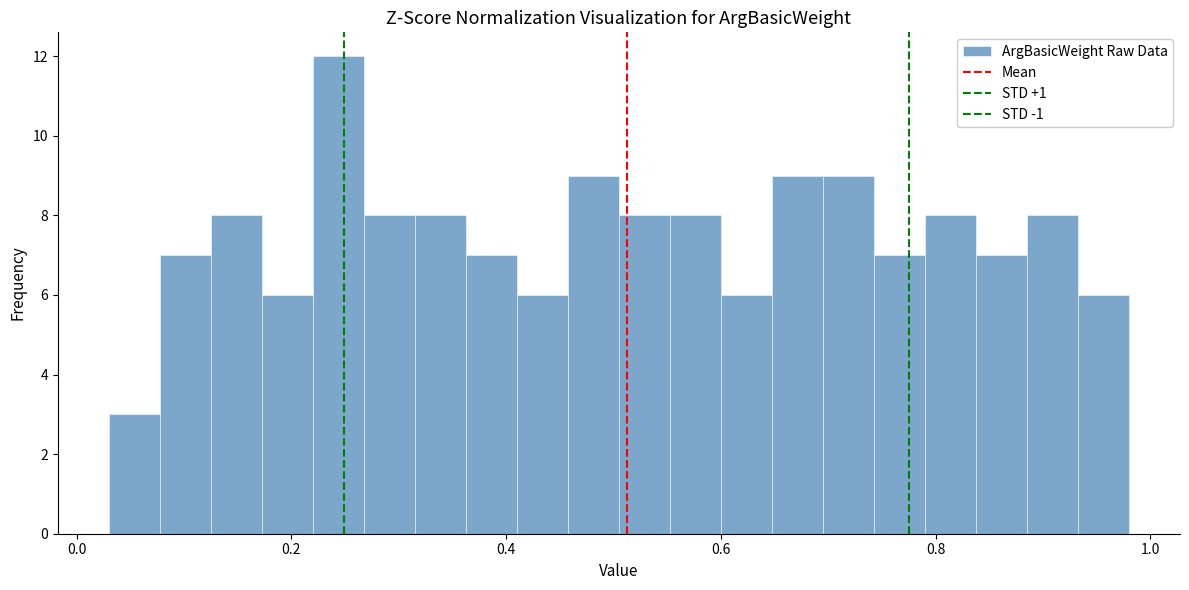

Read against the x-axis, roughly where is the centre of the tallest bar?

0.24